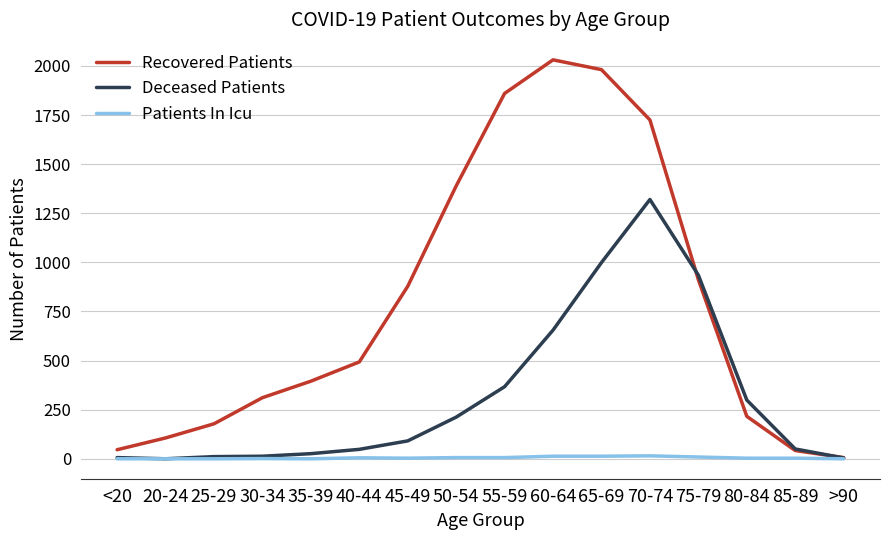

The value of Deceased Patients at 70-74 is 2075. True or false?

False